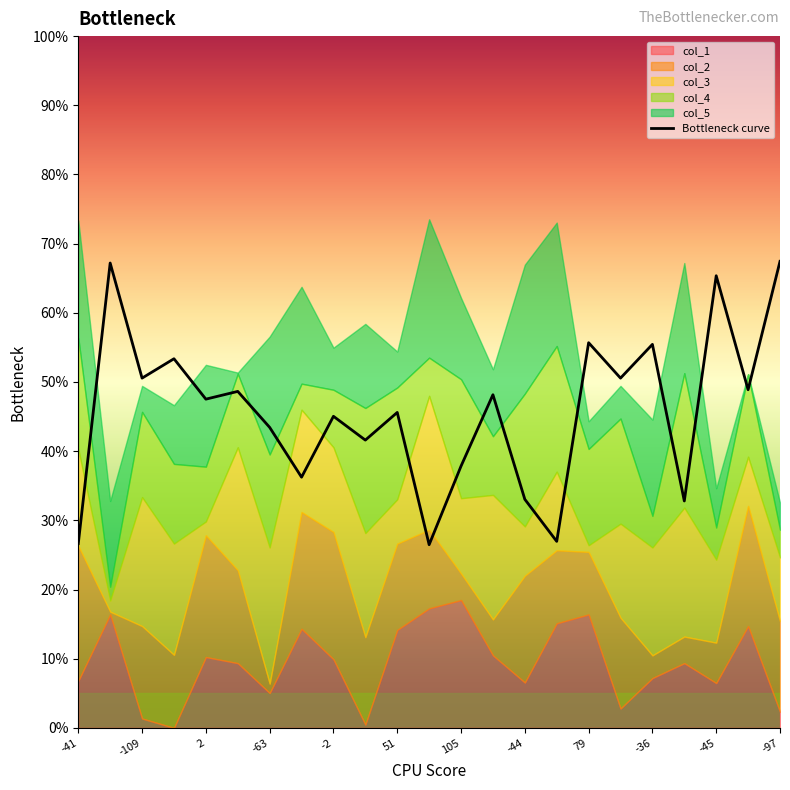

What is the smallest value displayed?

26.5